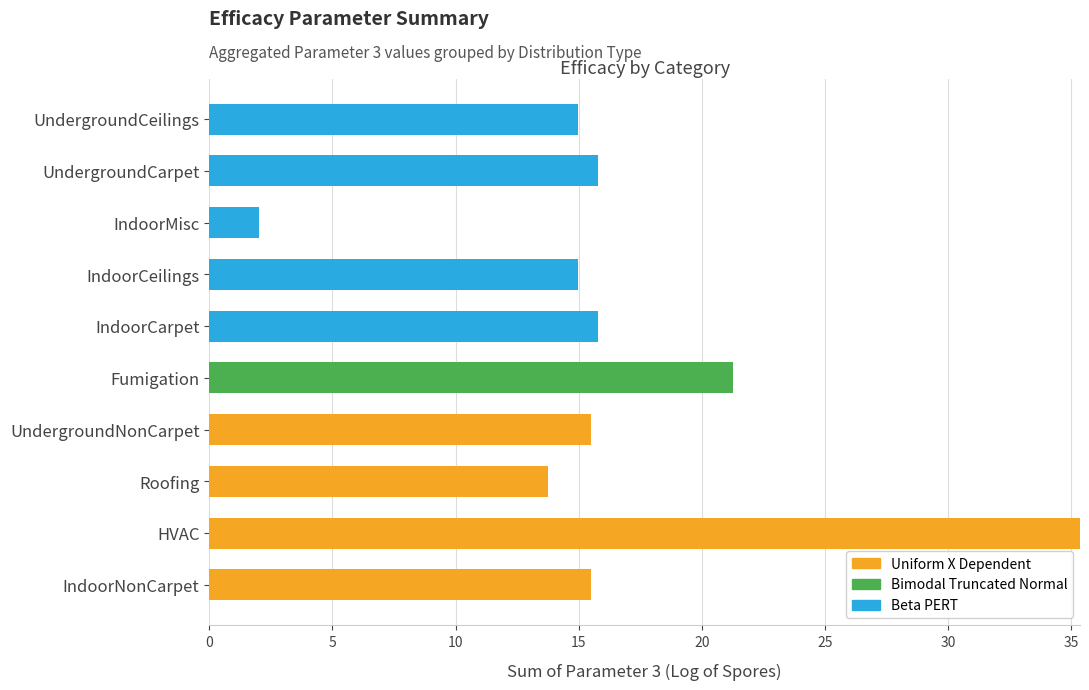

How many data points does each series have?

10